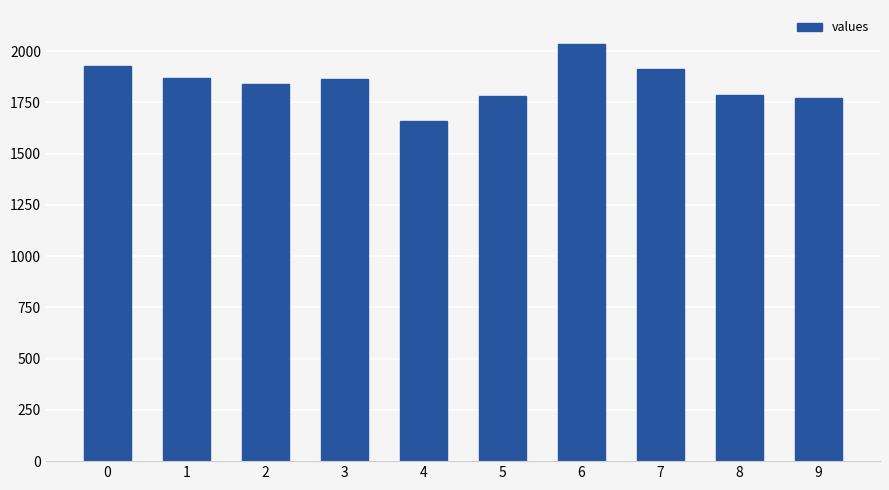

What is the greatest value displayed?

2033.8